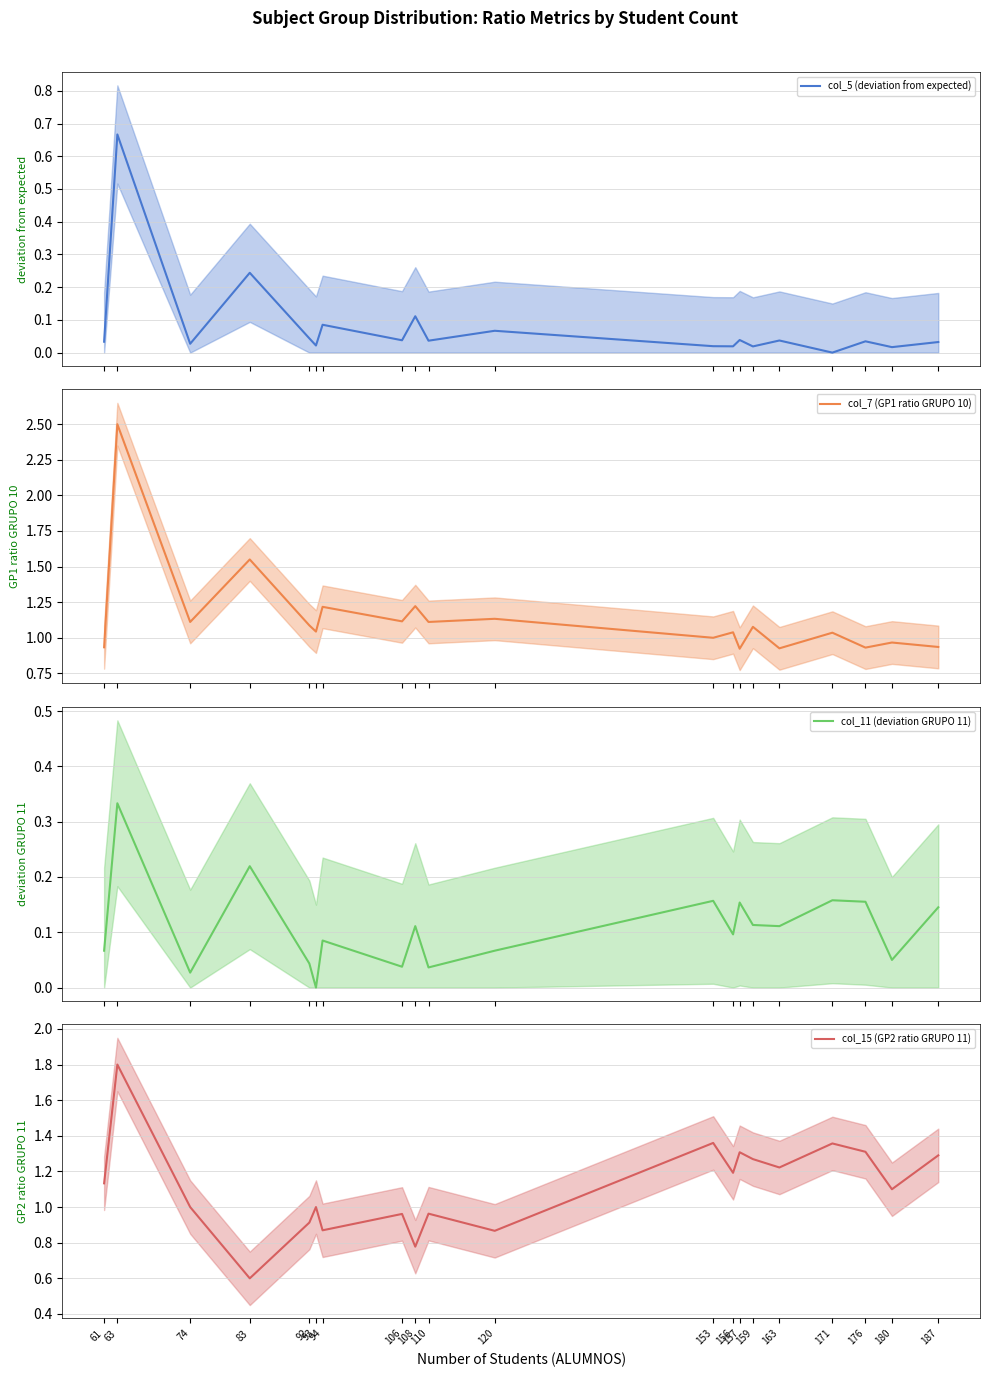

What is the spread (max minus min) of values at 108?

1.1